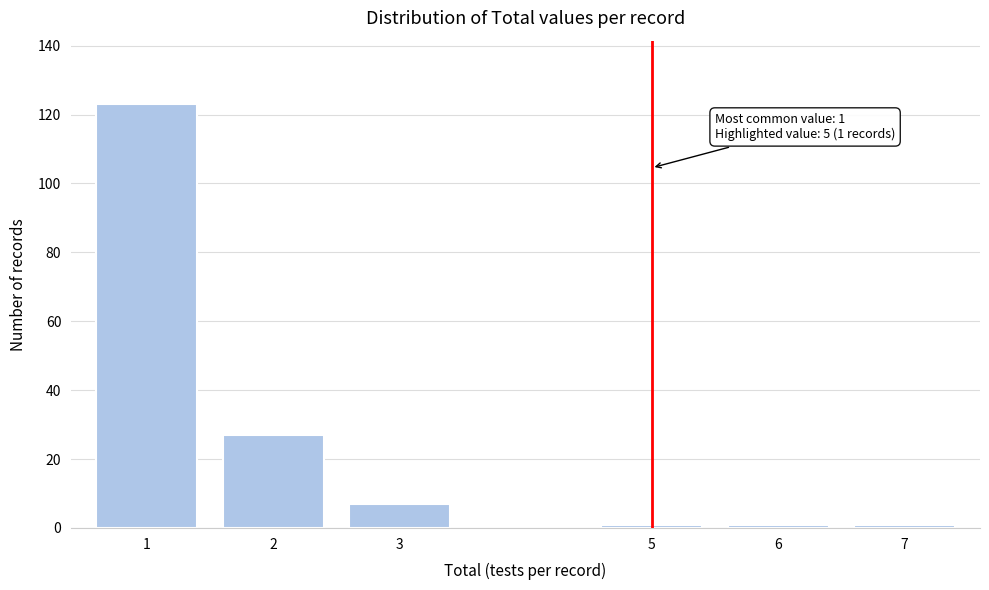

Reading right to left, what are all the values shown in this chart?

1	1	1	7	27	123